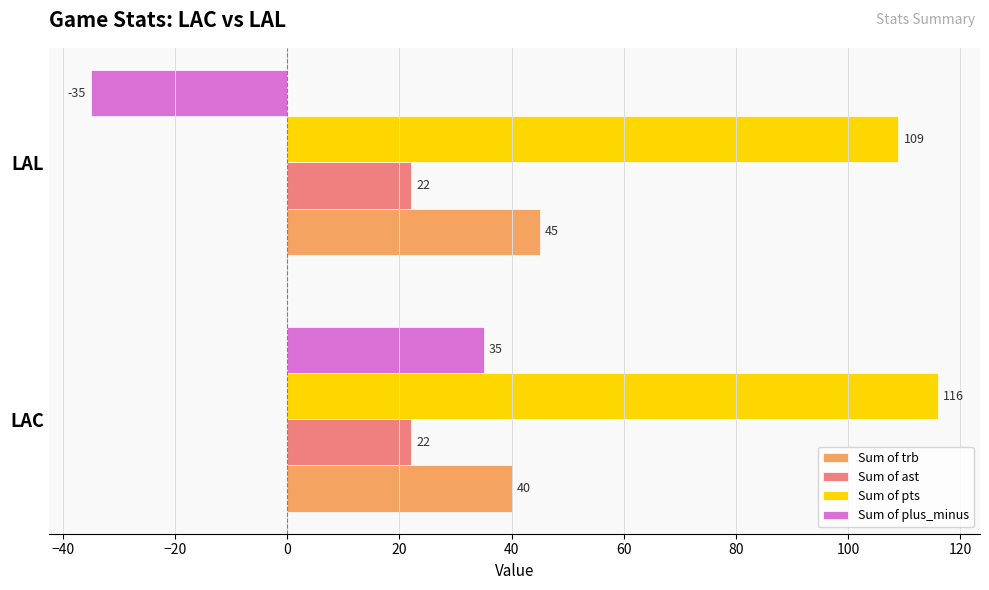

Which series changed the most between LAC and LAL?

Sum of plus_minus